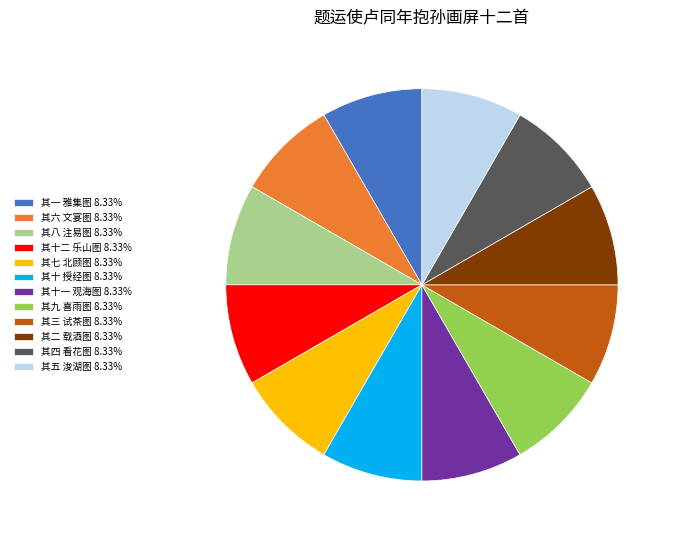

How many segments does this pie chart have?

12